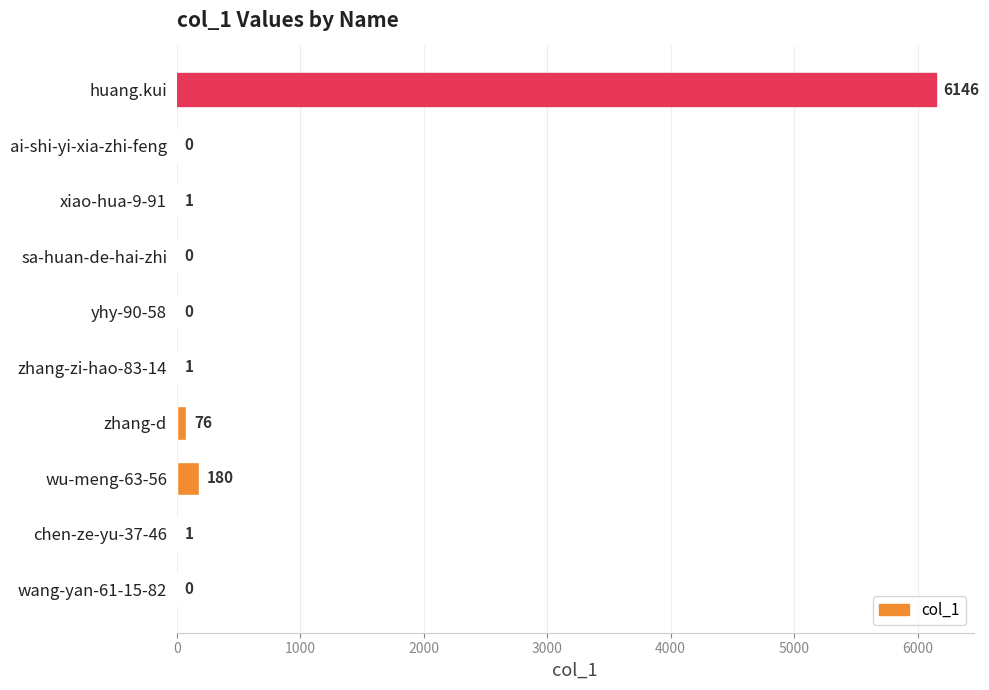

Read the value at zhang-d, to the nearest 50.

100